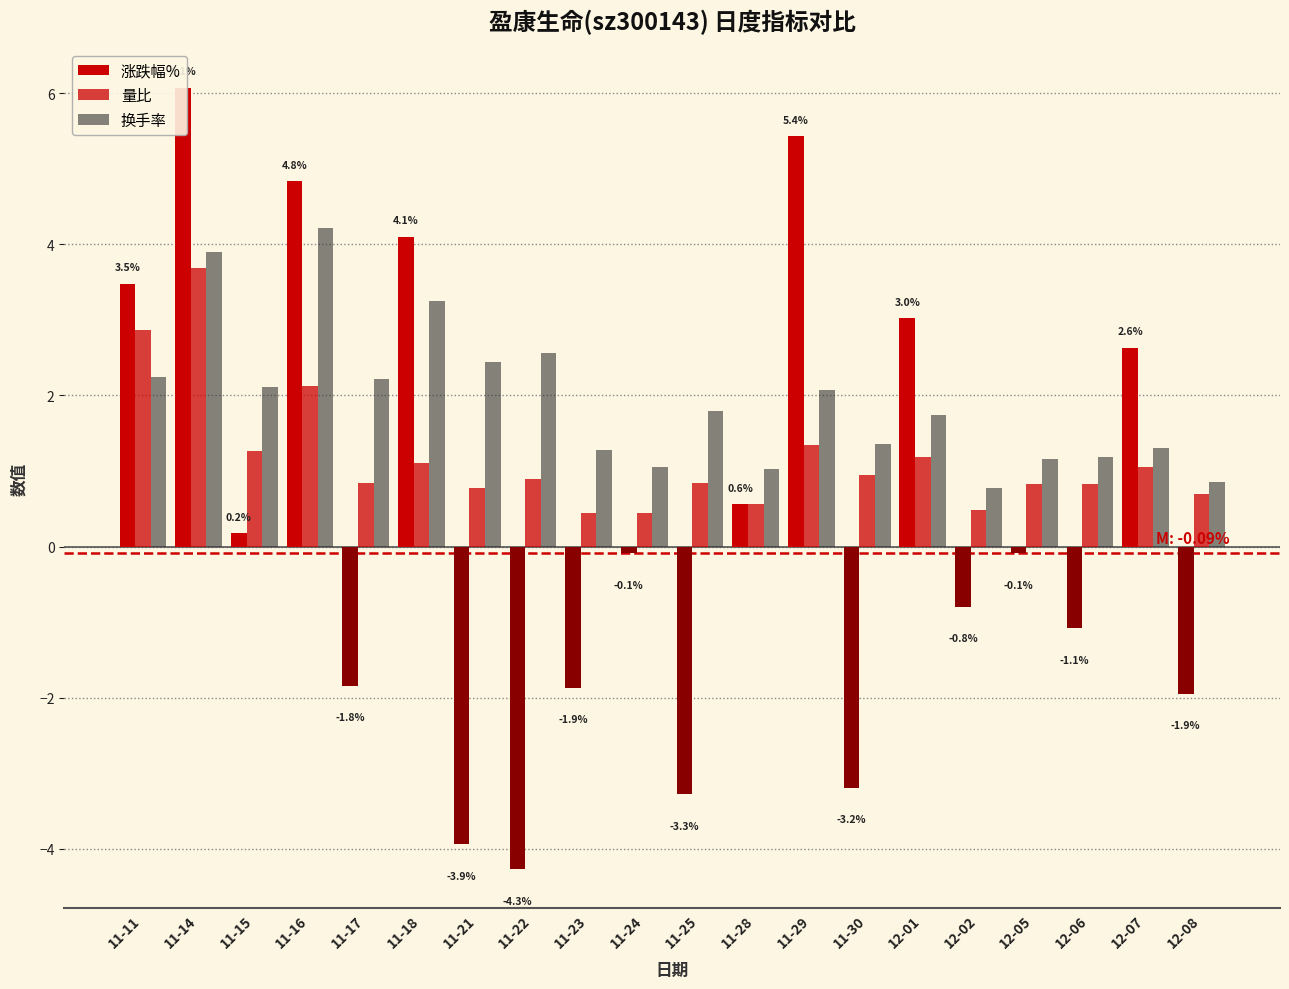

What is the spread (max minus min) of values at 11-24?

1.1